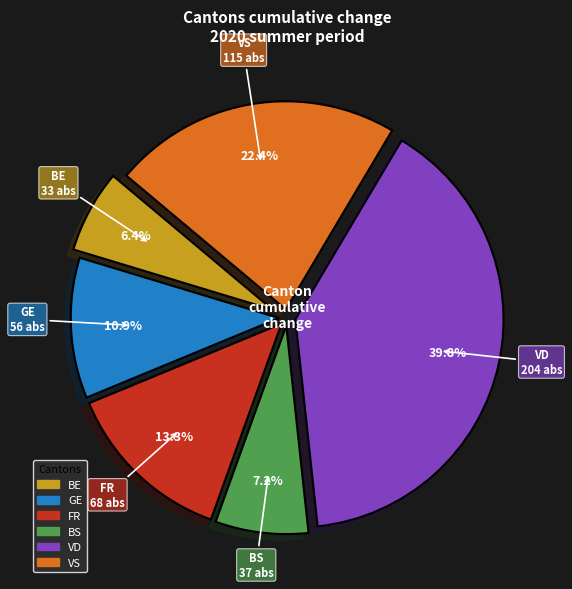

Does any single category account for the majority?

No